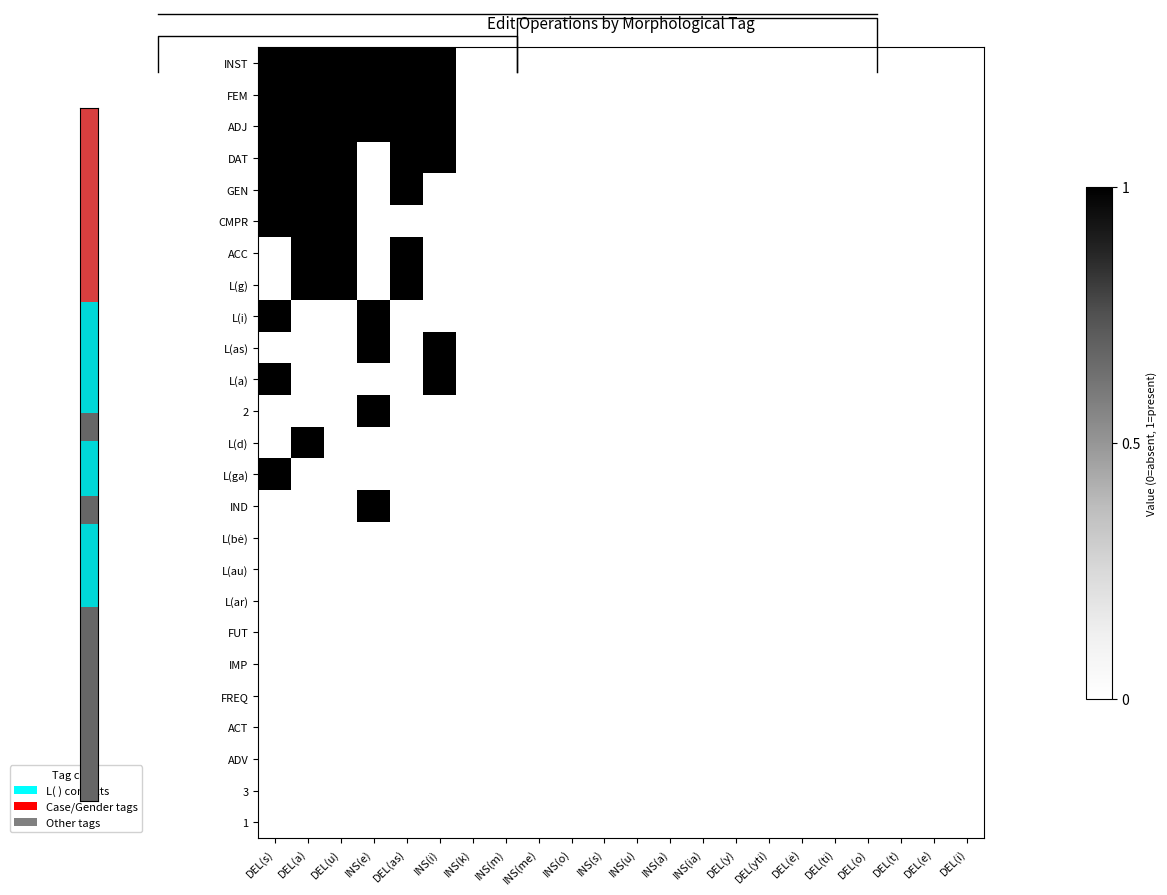

At INS(m), list the series in order from largest to smallest.

INST, FEM, ADJ, DAT, GEN, CMPR, ACC, L(g), L(i), L(as), L(a), 2, L(d), L(ga), IND, L(bė), L(au), L(ar), FUT, IMP, FREQ, ACT, ADV, 3, 1